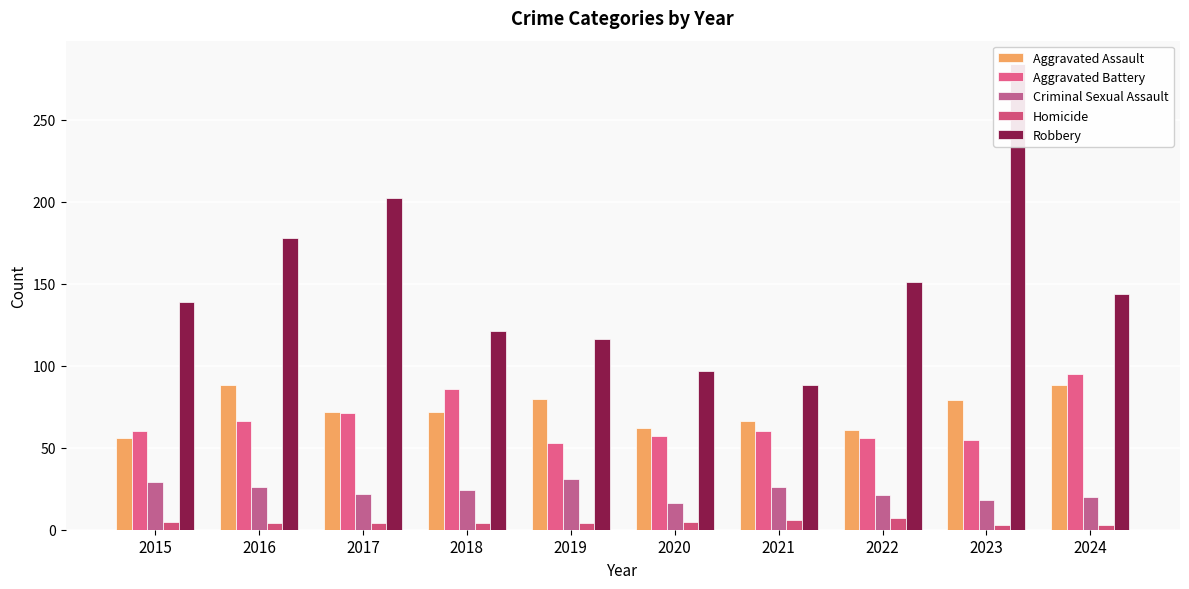

At which label does Robbery reach its peak?

2023